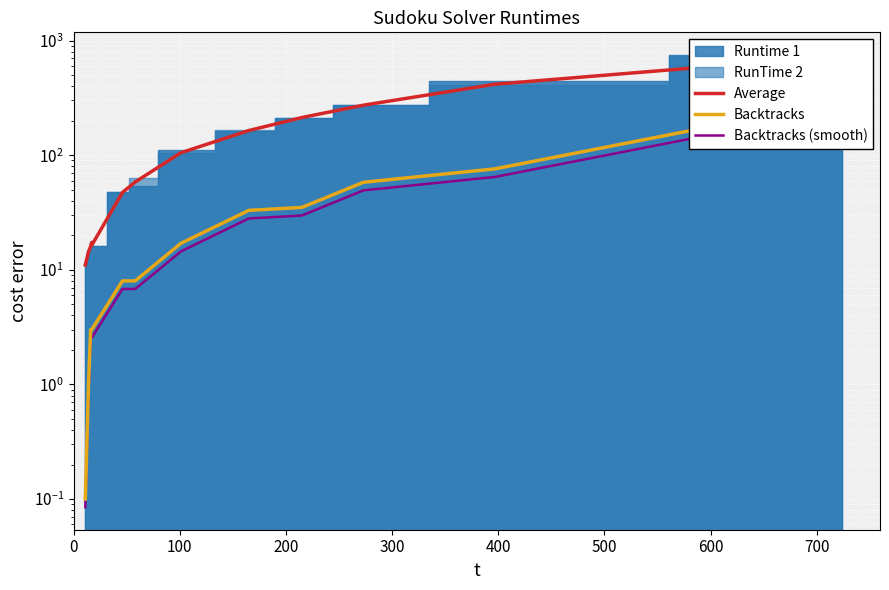

What is the value of the Backtracks point at the 1st from the left?

0.1